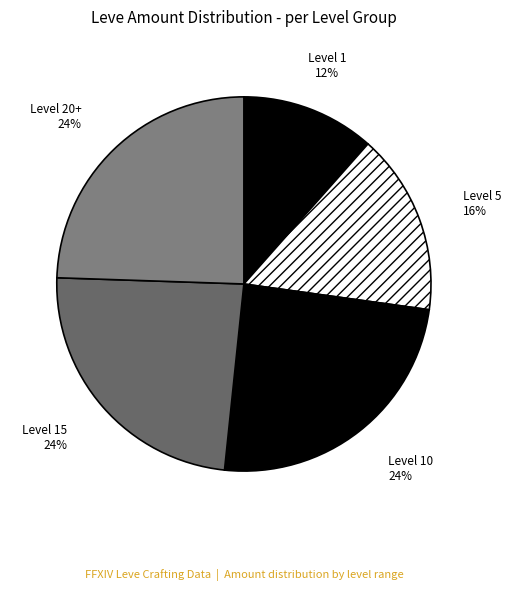

The Level 5 slice represents 8% of the pie. True or false?

False